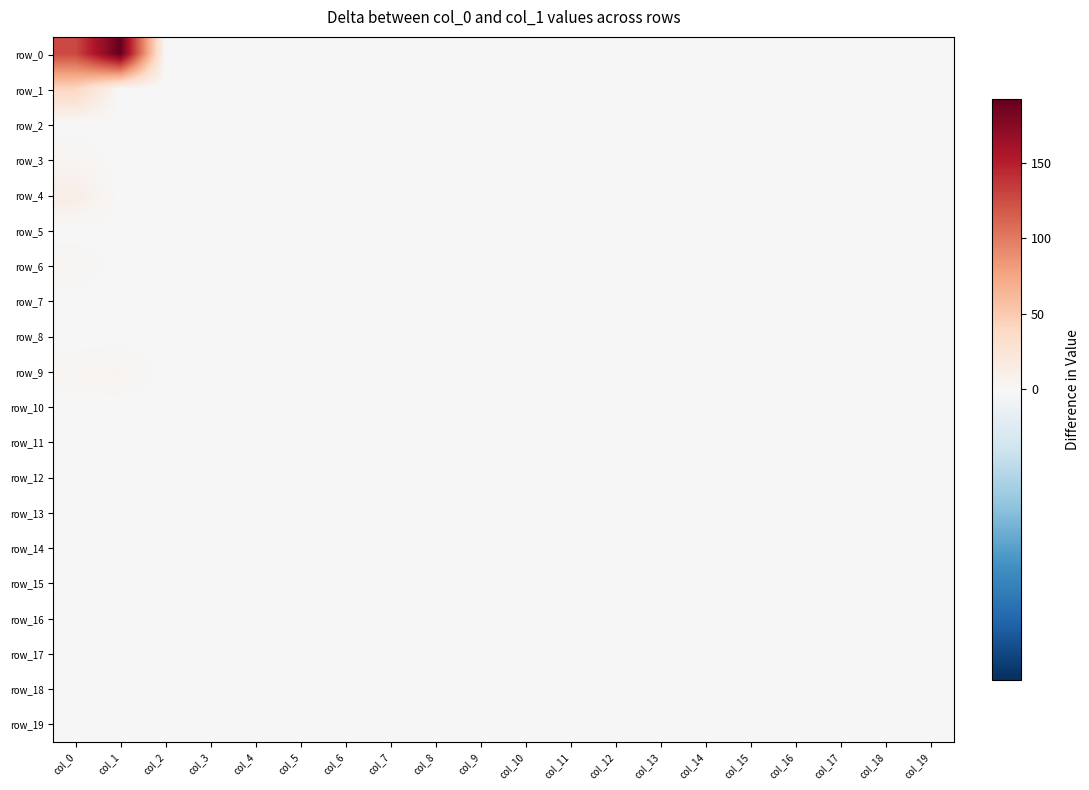

Count the number of data series in this chart.

20